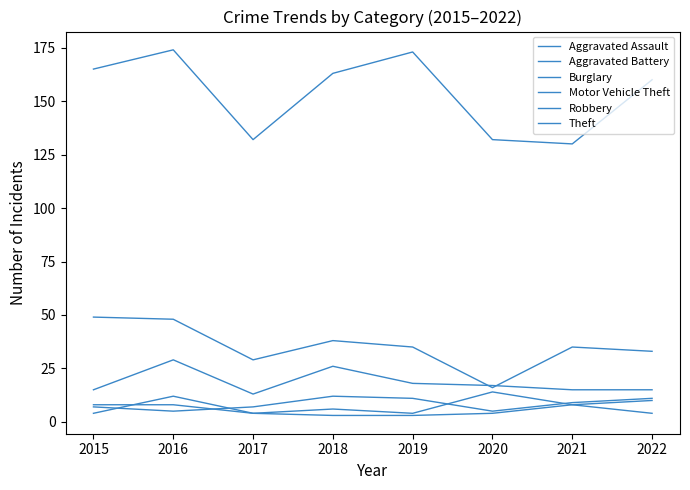

True or false: Motor Vehicle Theft and Robbery cross at least once.

False